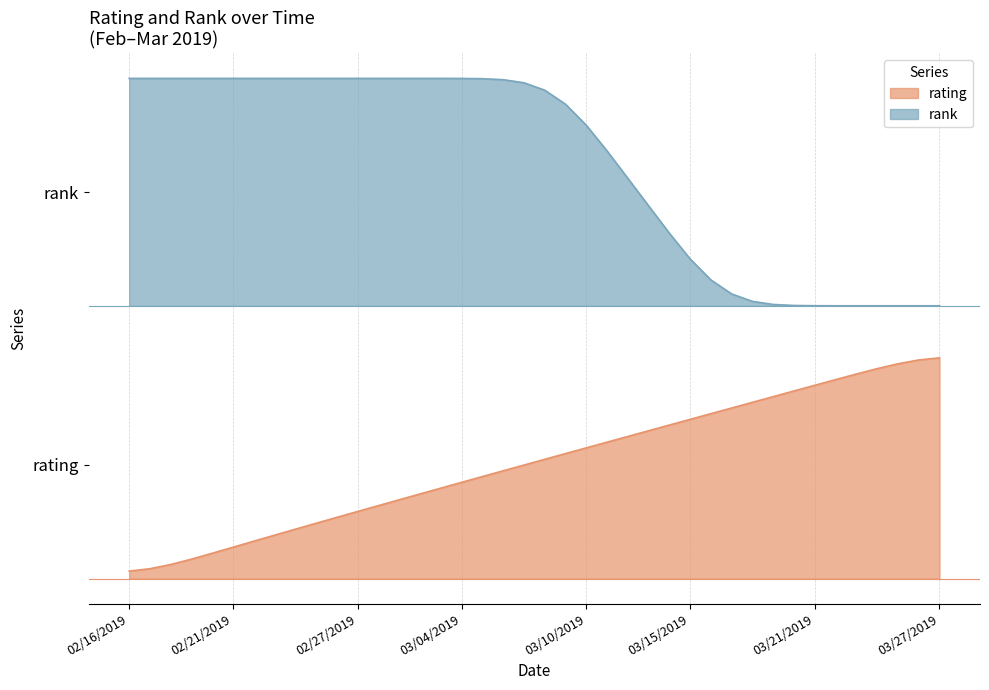

Between 02/16/2019 and 03/10/2019, which series saw the biggest shift?

rating